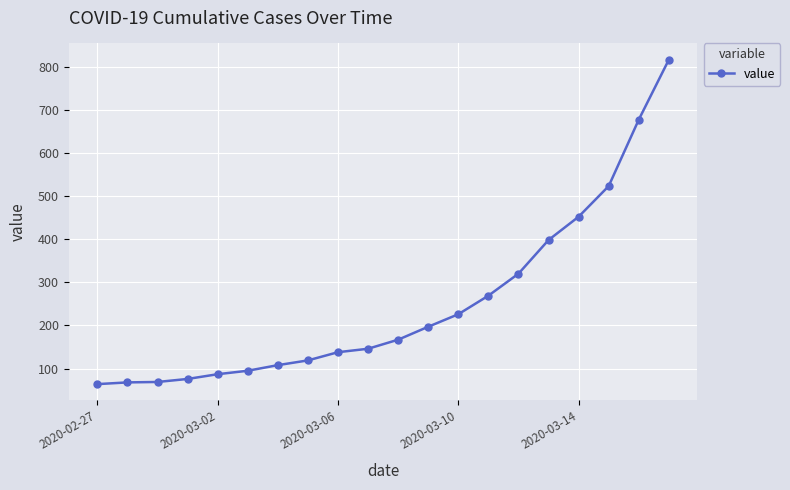

What is the average value?

251